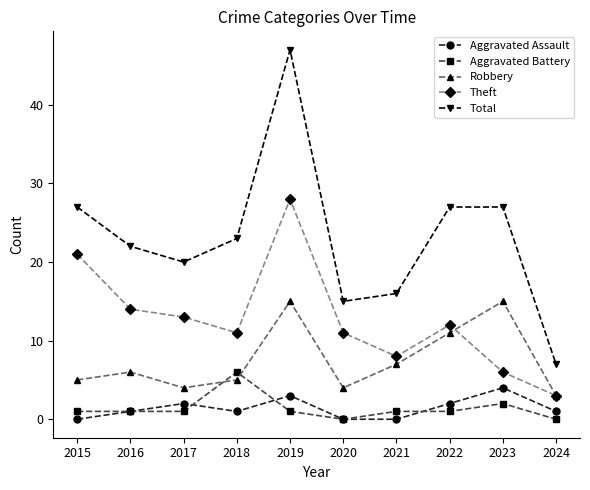

True or false: Robbery has a value of 7 at 2021.

True